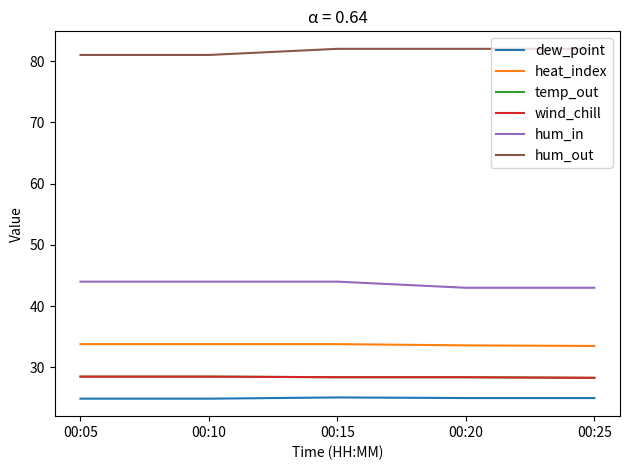

True or false: hum_in and wind_chill cross at least once.

False